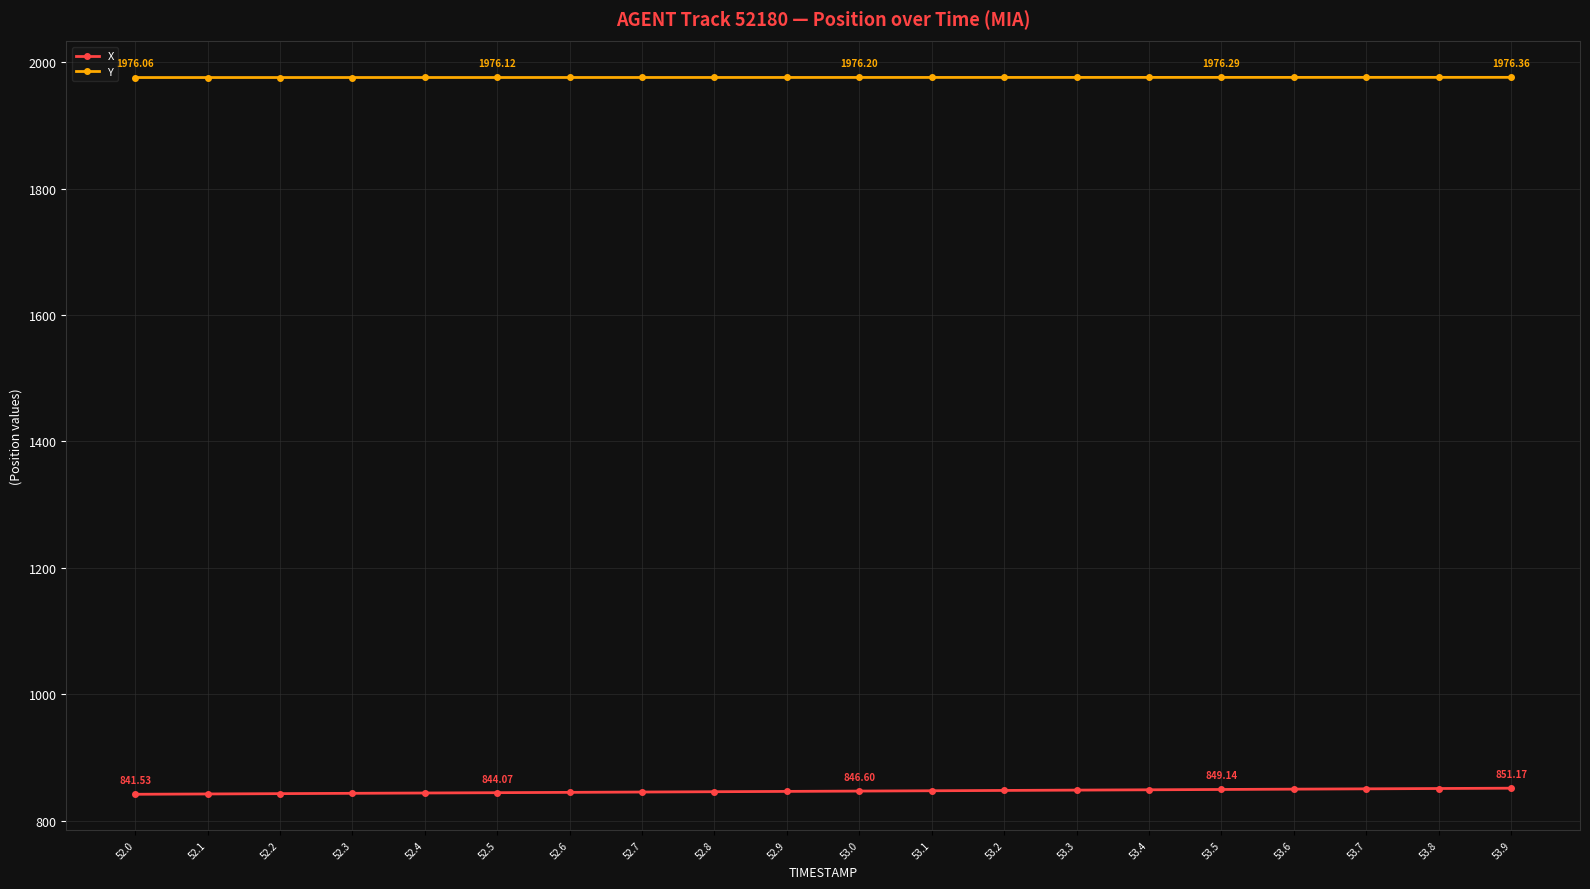

What is the greatest value displayed?

1976.4